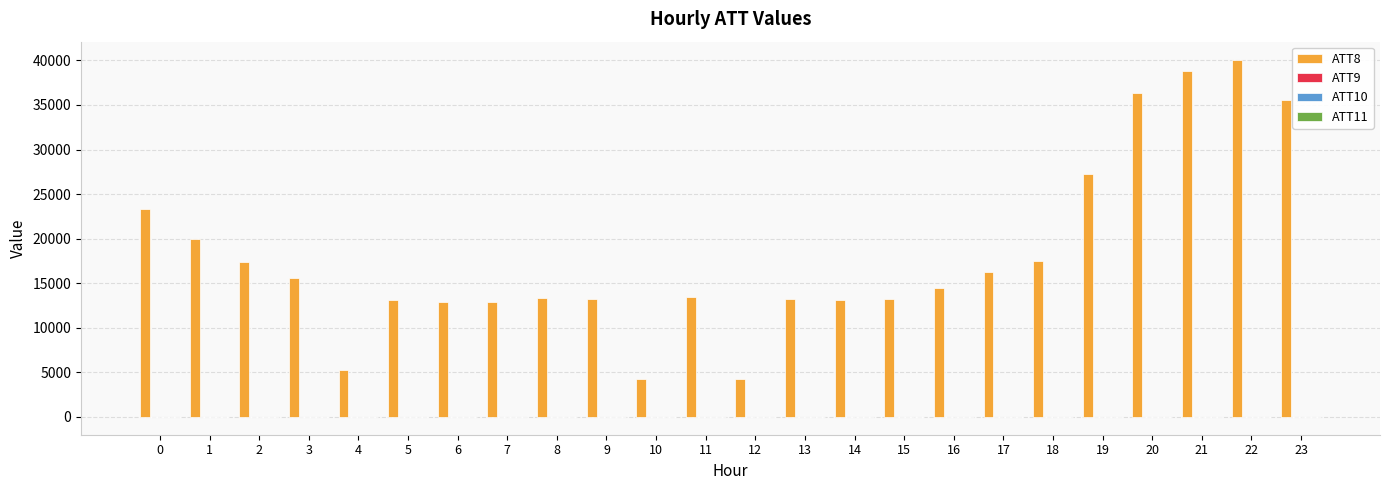

What is the greatest value displayed?

40100.0